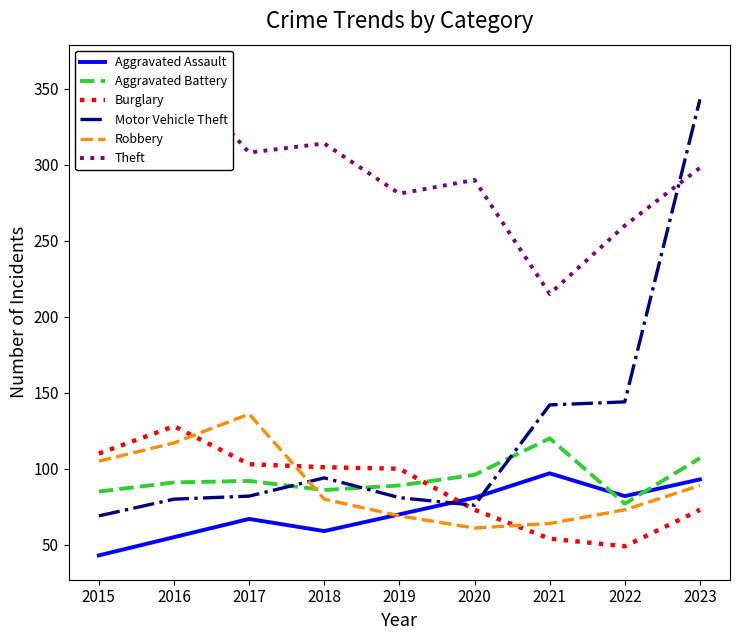

What is the minimum value for Aggravated Assault?

43